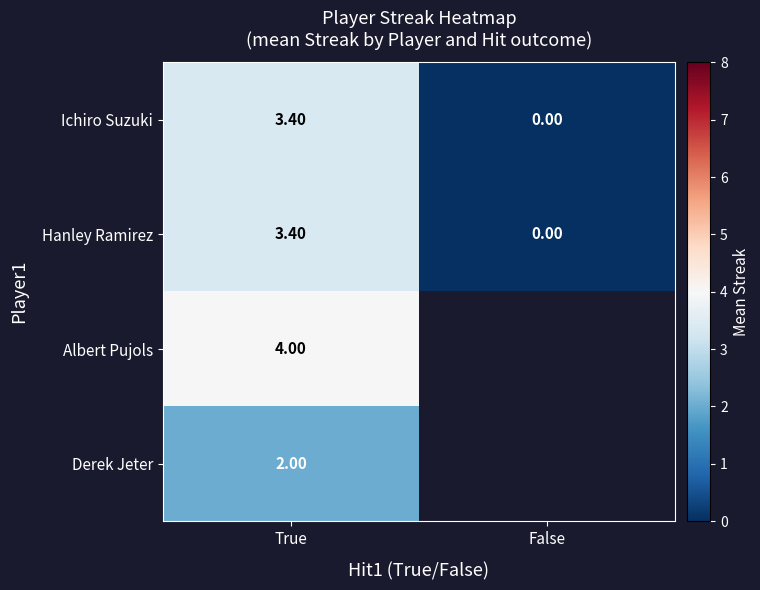

Which has a higher value, False or True?

True